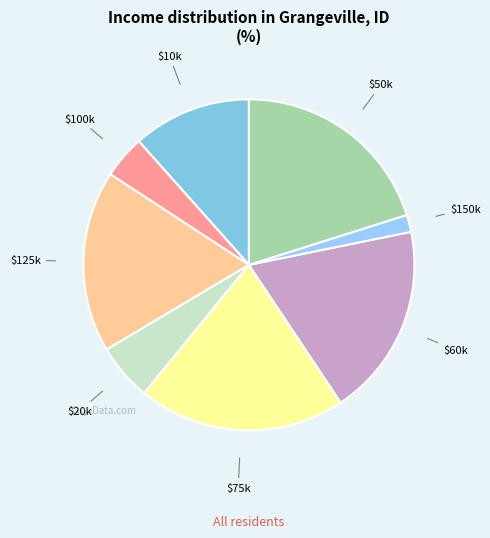

How many slices are in this pie chart?

8